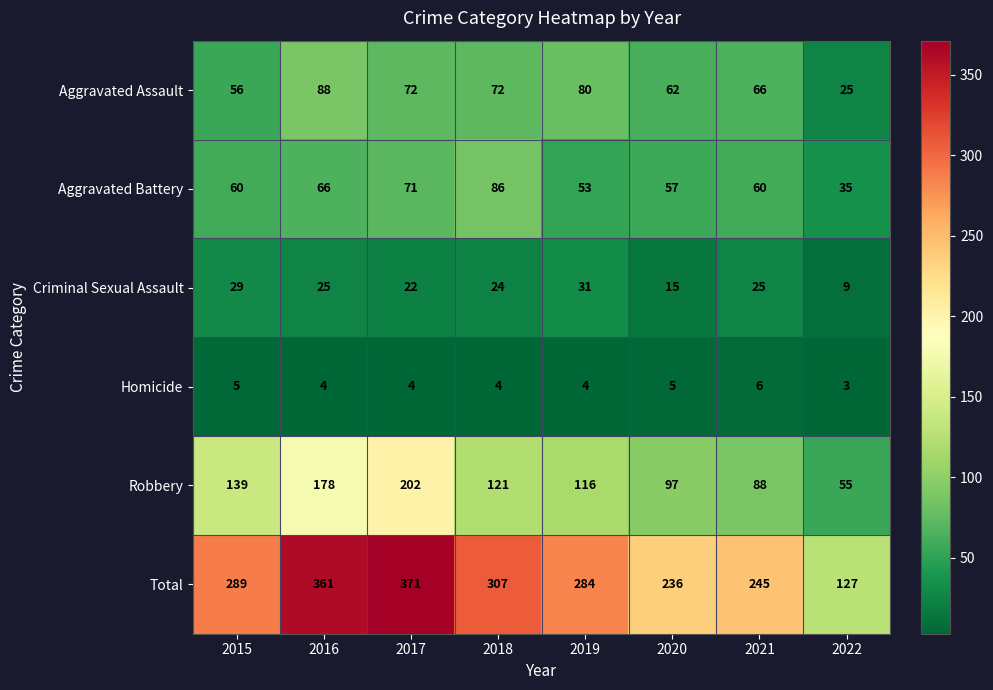

At which label does Criminal Sexual Assault first exceed 25?

2015